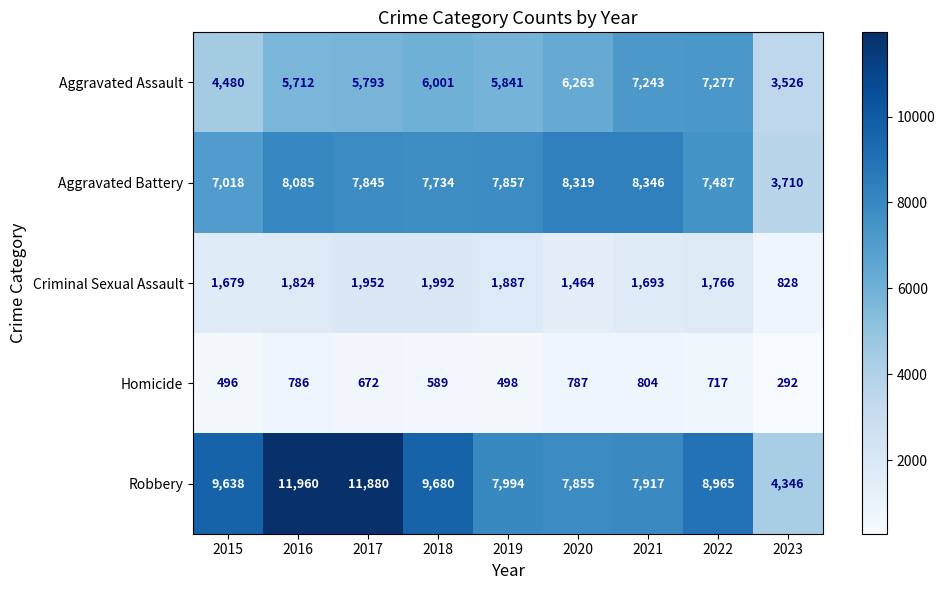

What is the average value of the Homicide series?

627